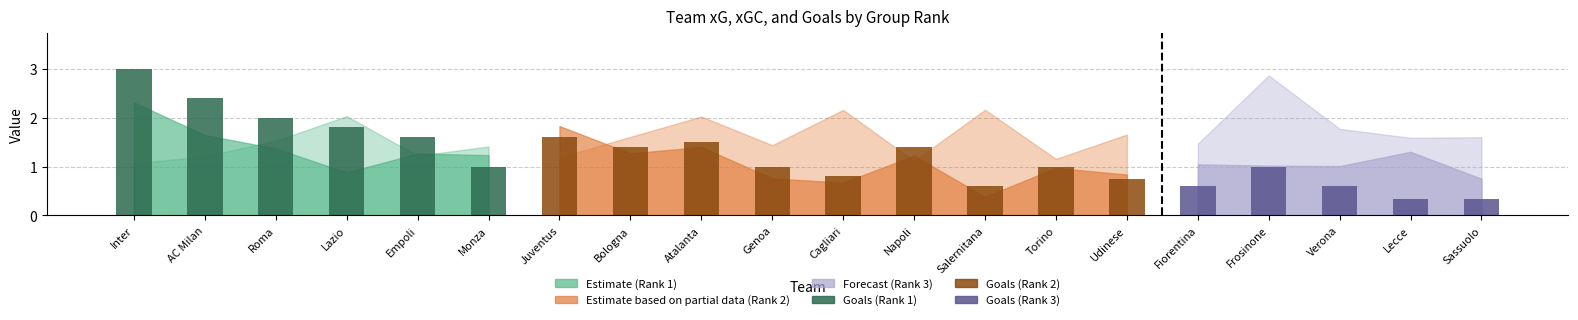

What is the label of the 19th bar from the left?

Lecce